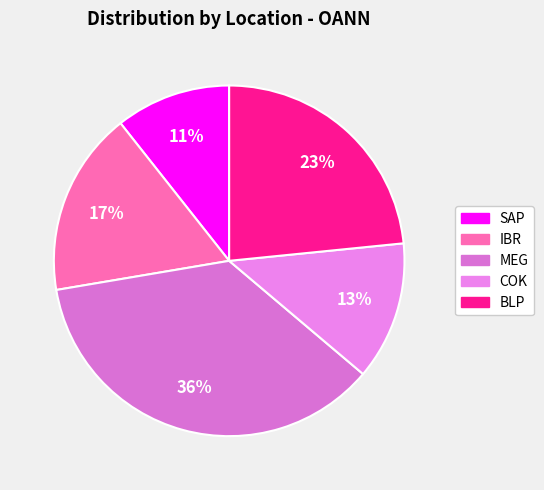

What percentage is the IBR slice, to the nearest percent?

17%